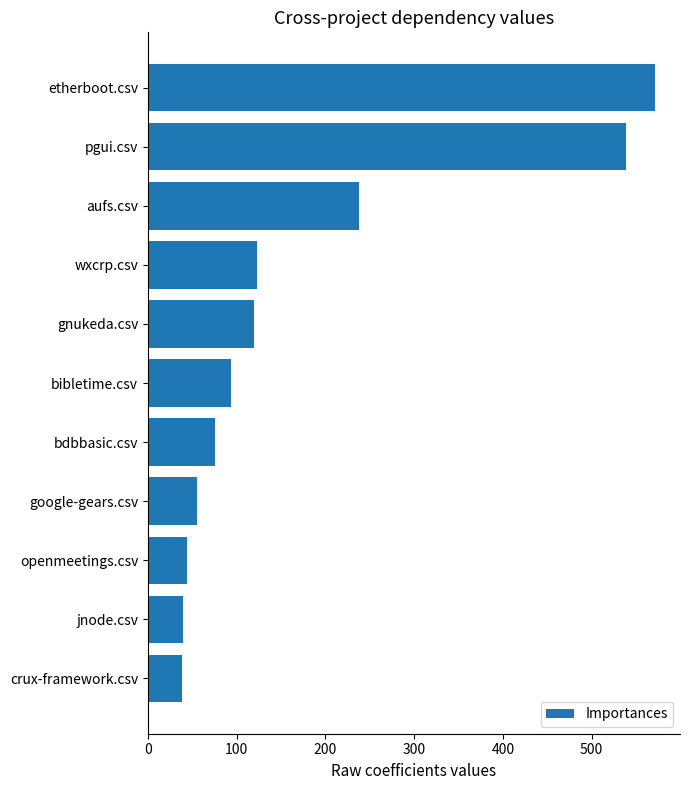

Count the number of categories in the chart.

11